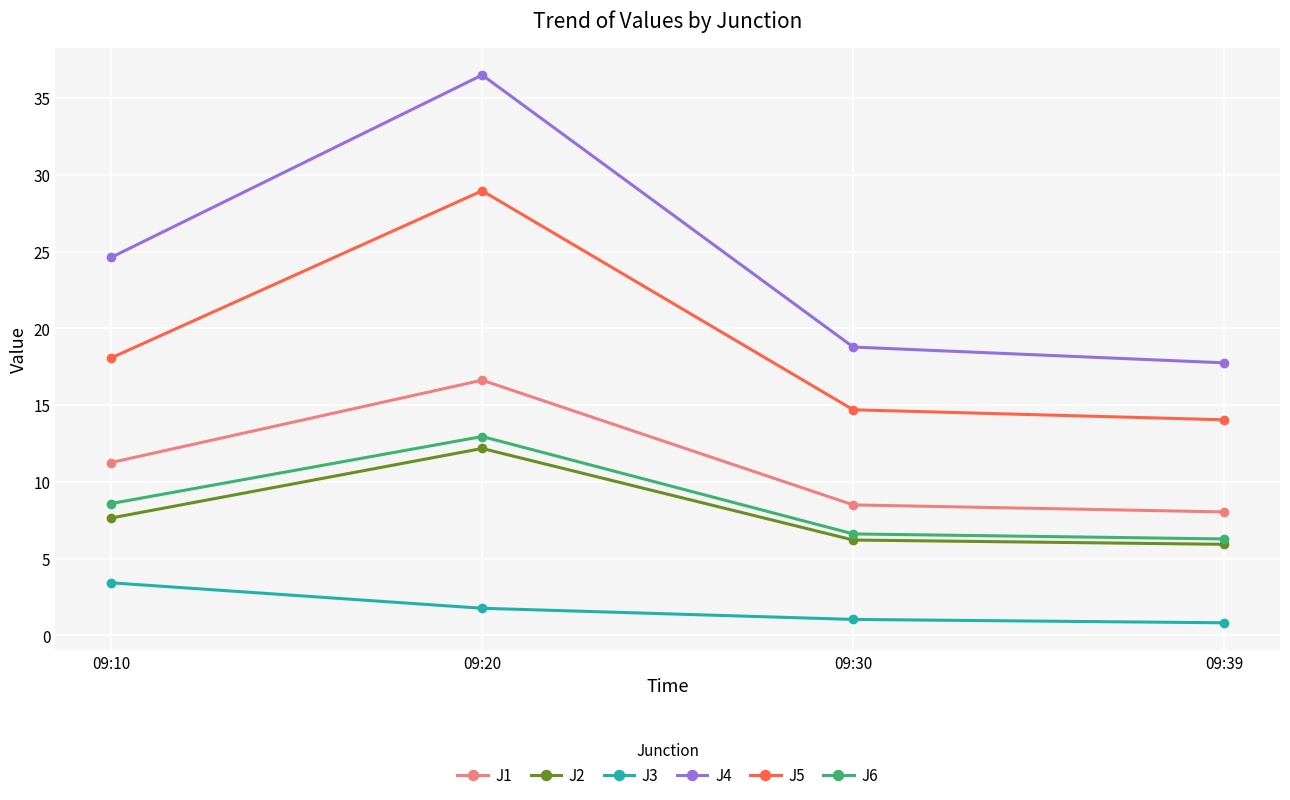

The J1 series shows 16.6 at 09:20. True or false?

True